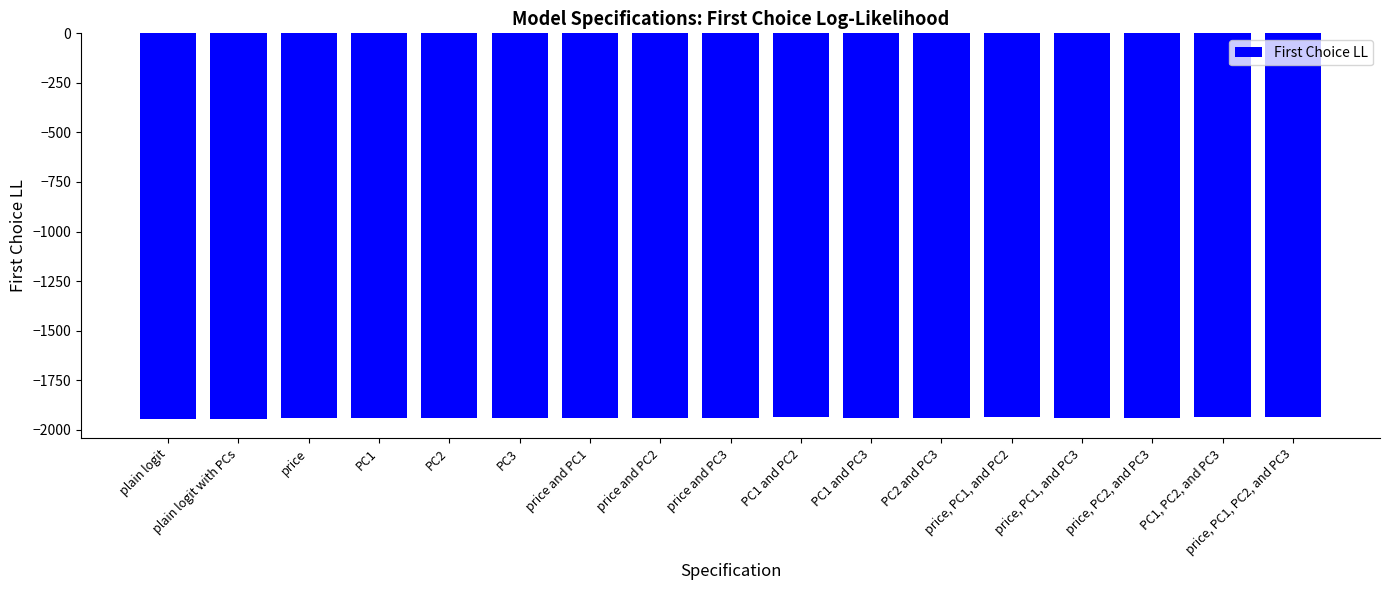

What is the label of the 10th bar from the left?

PC1 and PC2